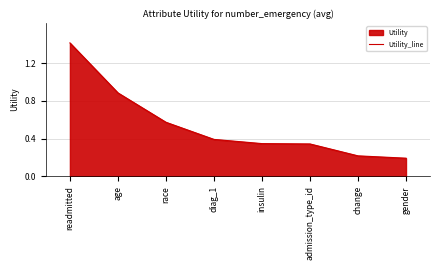

What is the label of the 1st point from the left?

readmitted